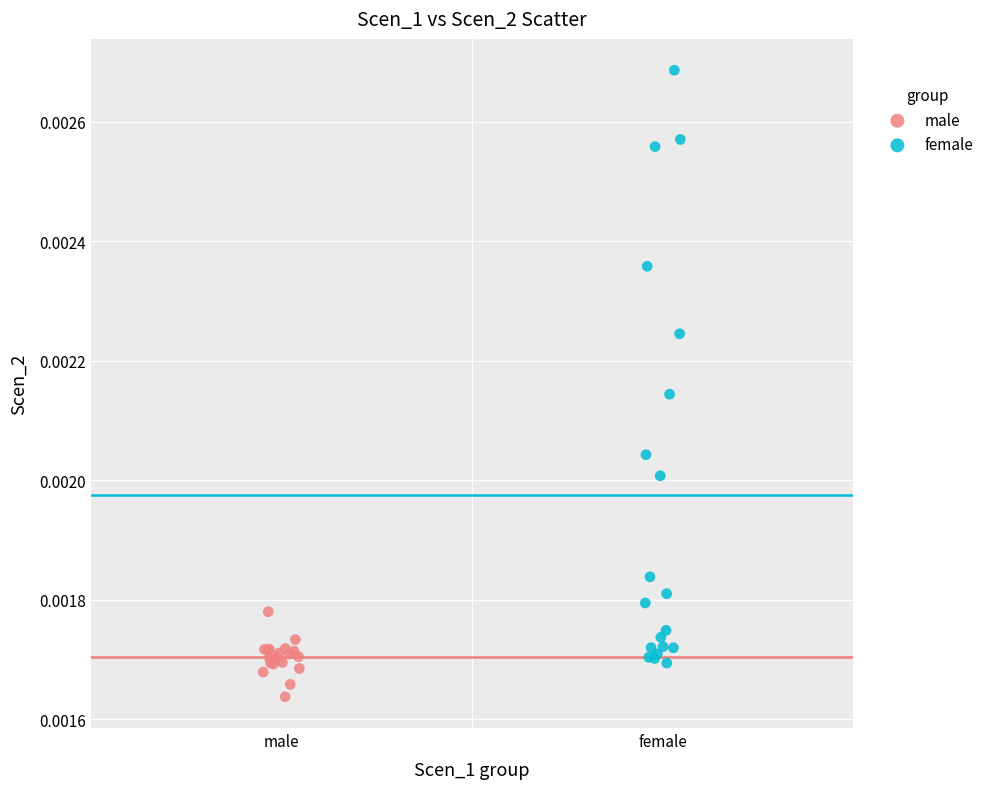

Which series contains the highest Y value?

female